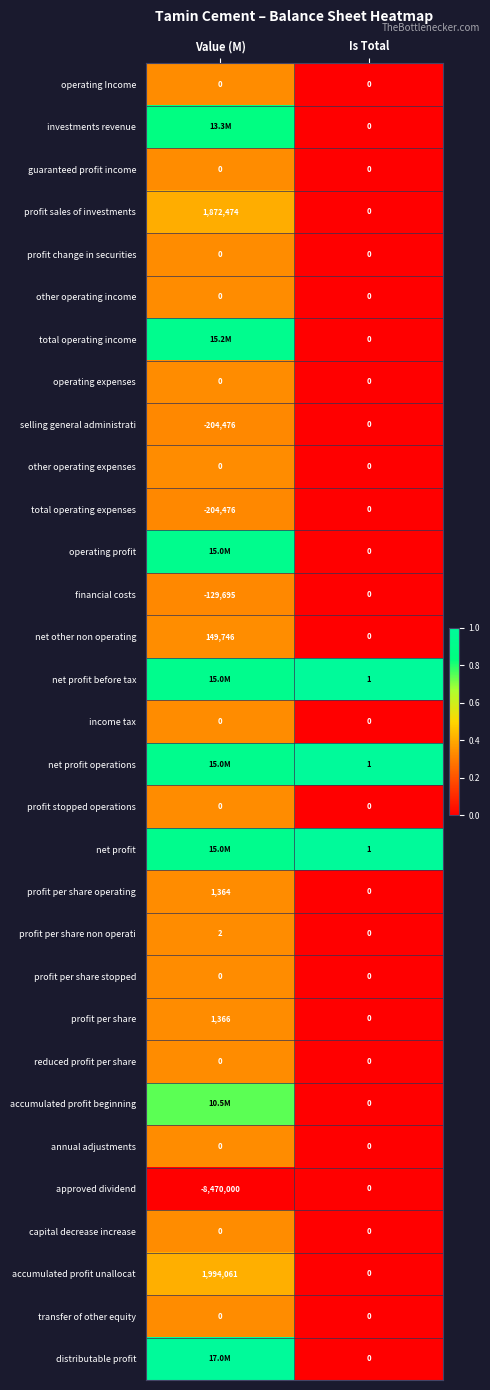

Which has a higher value, Value (M) or Is Total?

Value (M)